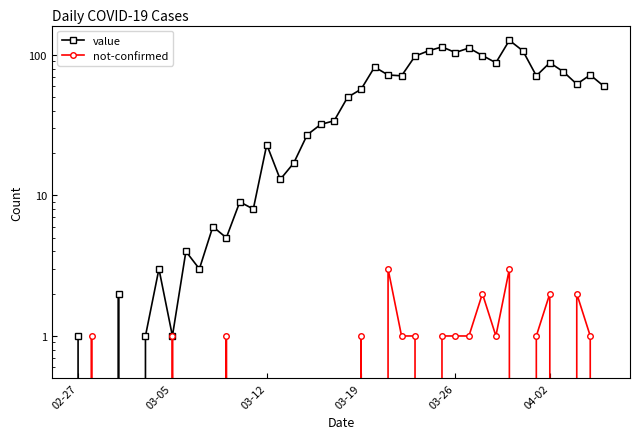

At which category does not-confirmed reach its first local peak?

03-05